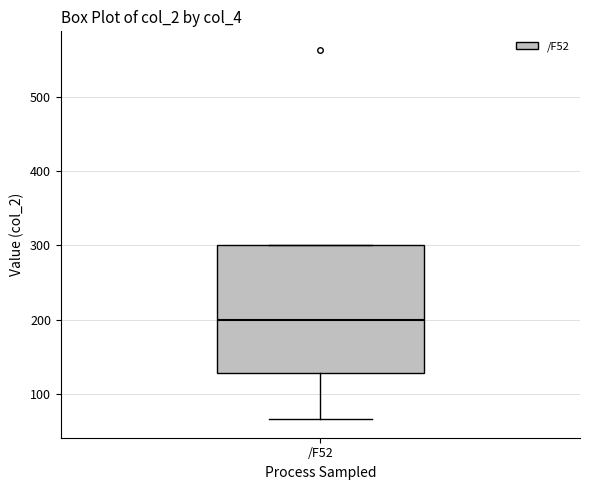

Transcribe this box plot: give where the median line is, the range the box spans, and where the two whiskers end, as read against the y-axis. The values are not printed on the chart, so give them approximately, as read against the axis.

median 200, box 130 to 300, whiskers 70 to 300